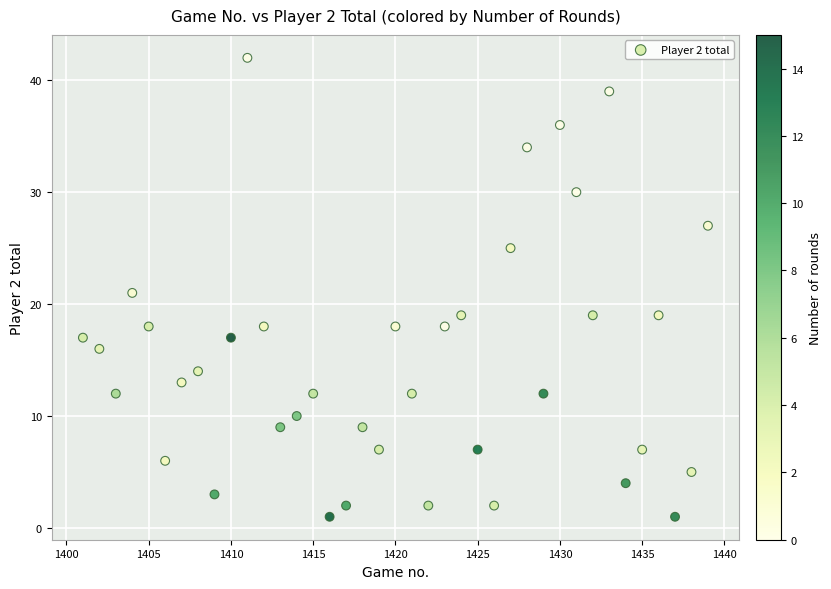

What is the range of Y values (max minus min)?

41